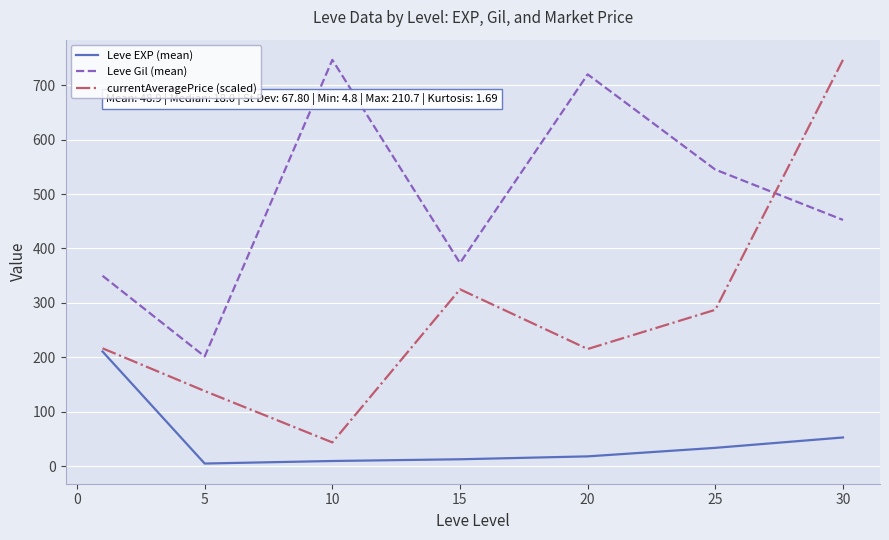

What is the greatest value displayed?

746.7